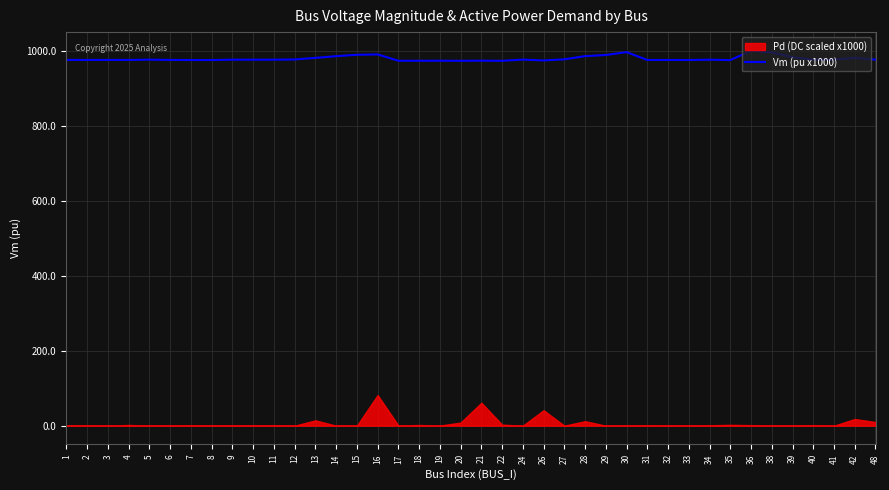

The value of Vm (pu x1000) at 18 is 973.6. True or false?

True